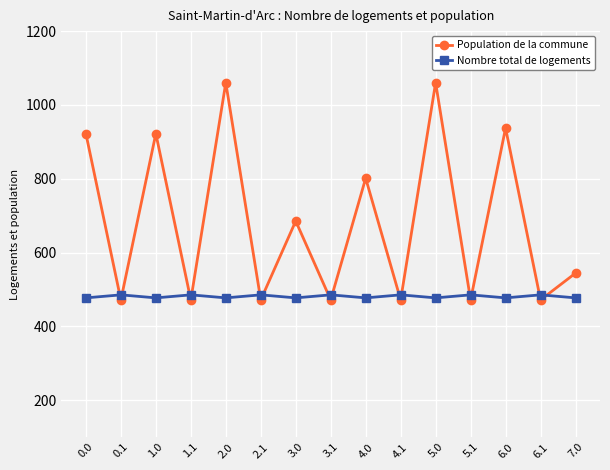

True or false: Population de la commune has more than 0 points higher than both neighbors.

True